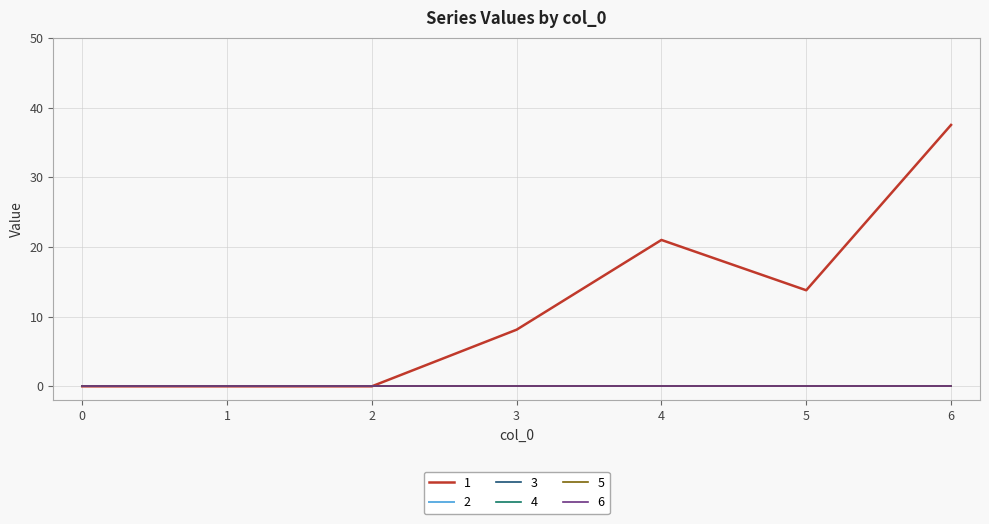

Does the chart have visible grid lines?

Yes